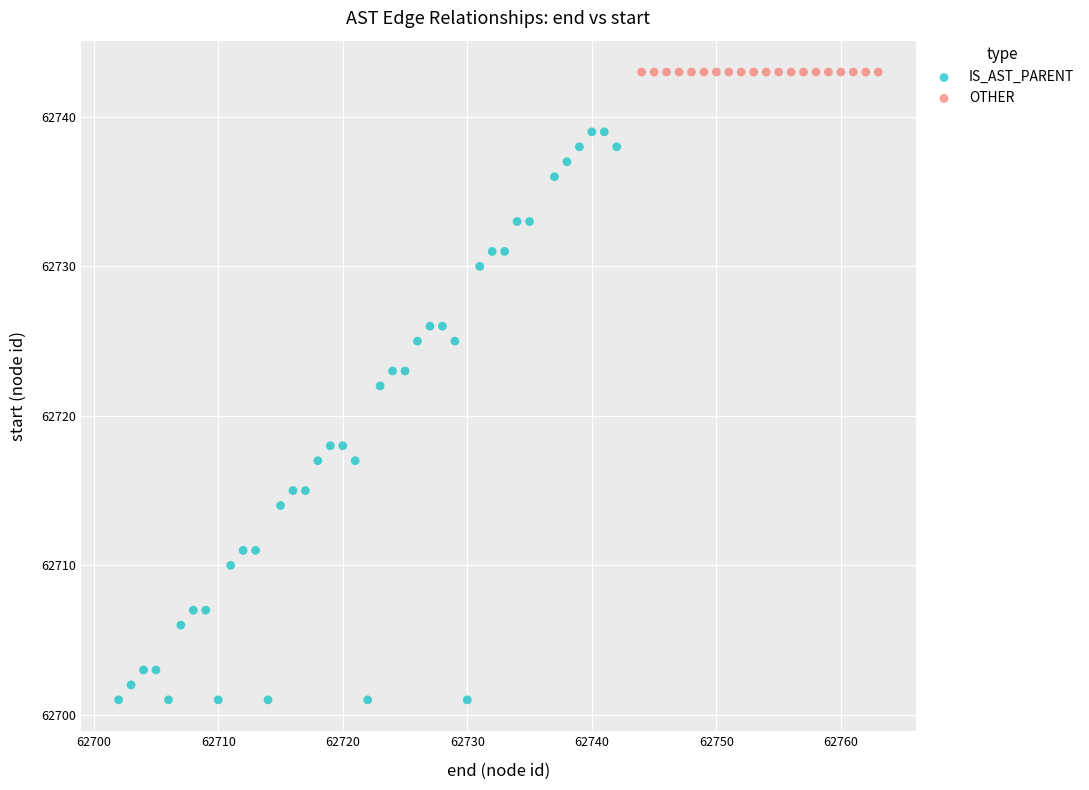

Which series reaches the minimum Y coordinate?

IS_AST_PARENT